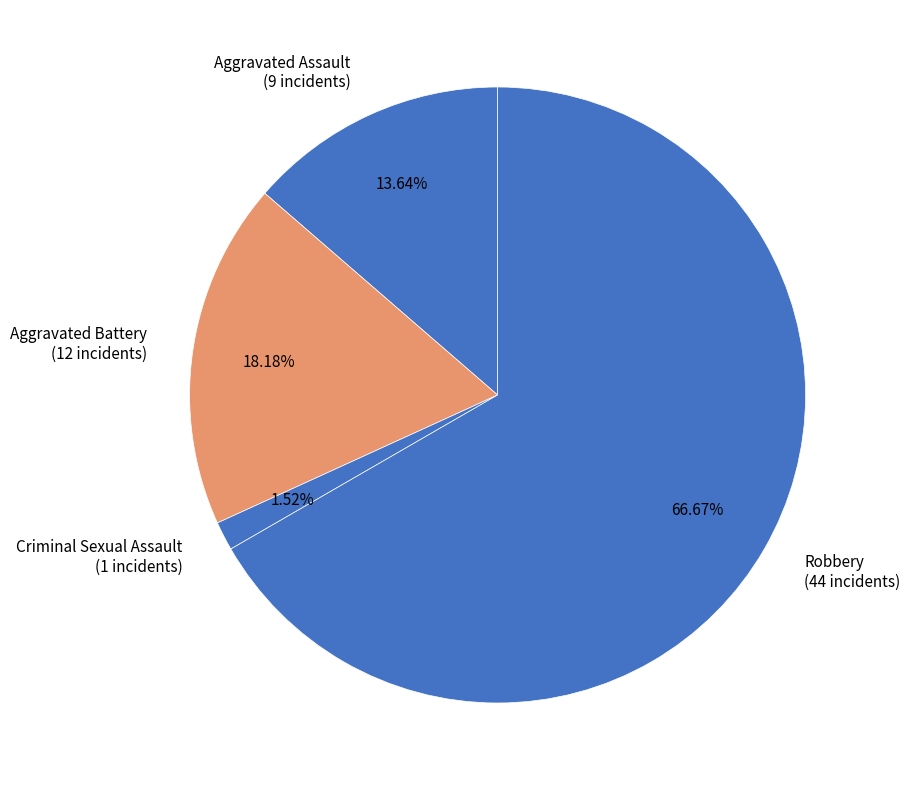

Does Robbery account for over 50% of the chart?

Yes